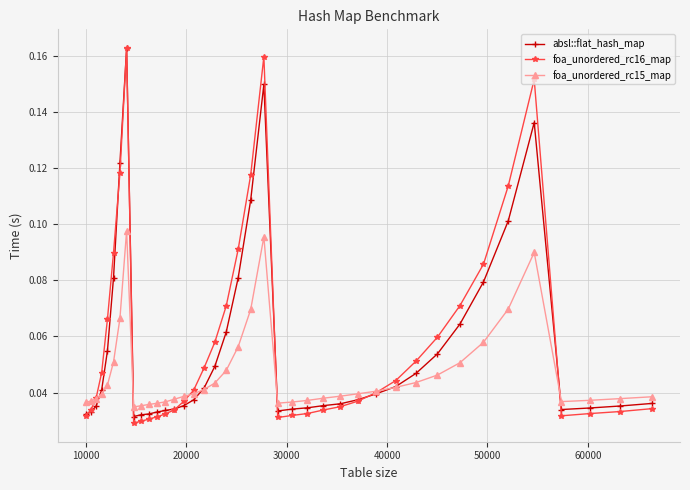

True or false: foa_unordered_rc16_map has more than 2 interior local peaks.

True